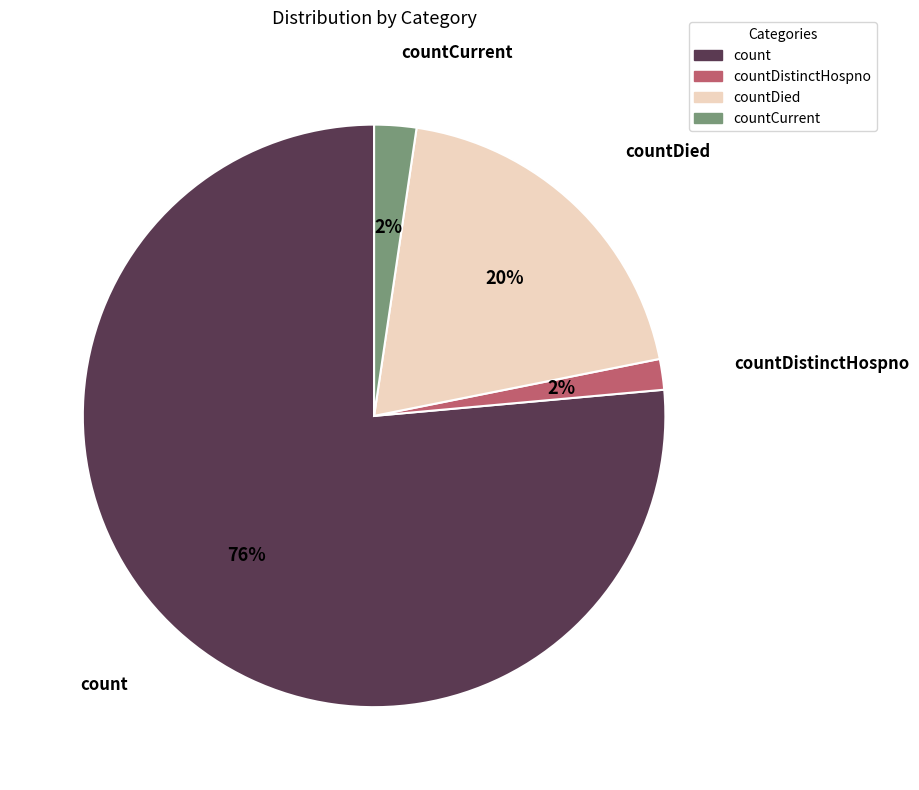

Is there a majority slice in this chart?

Yes